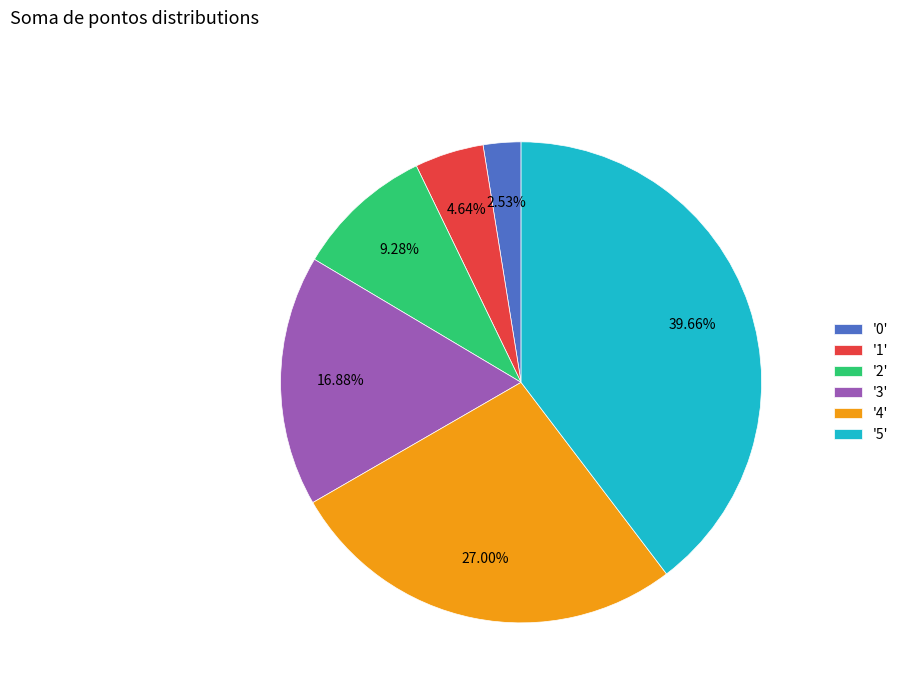

Is there a majority slice in this chart?

No